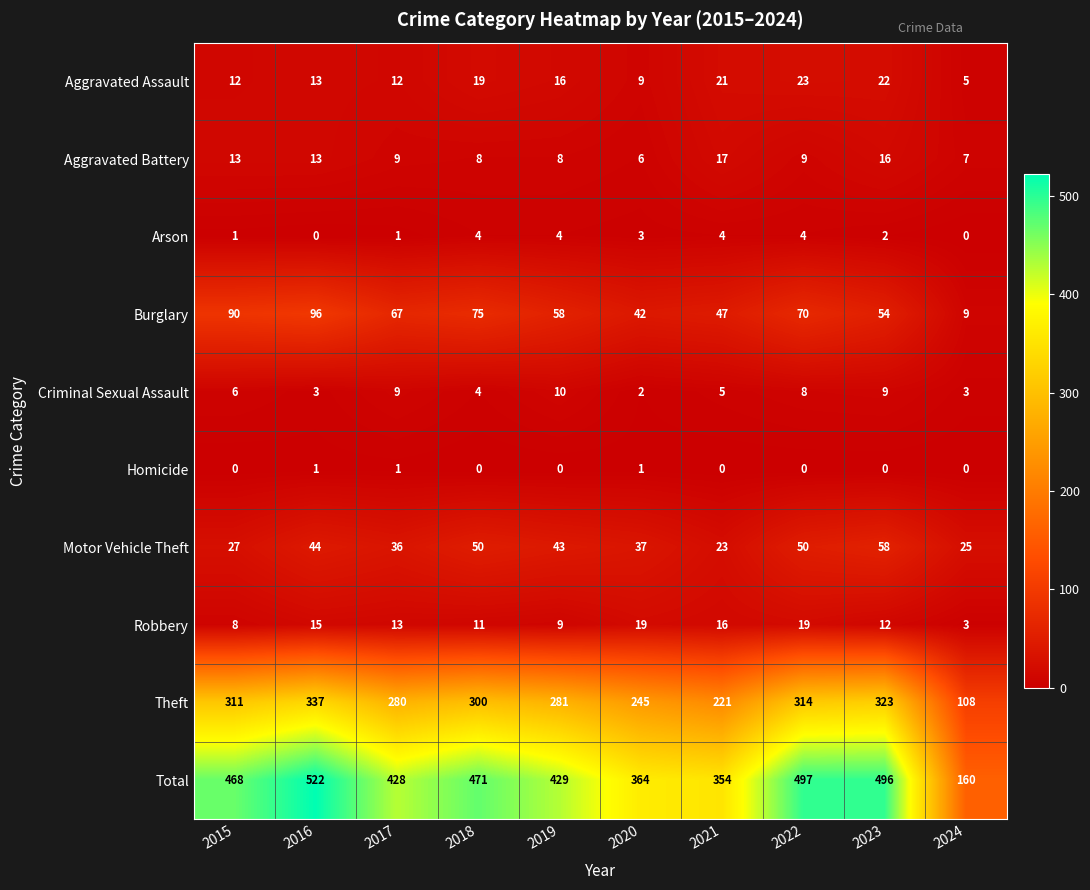

At how many categories does at least one series exceed 331?

9